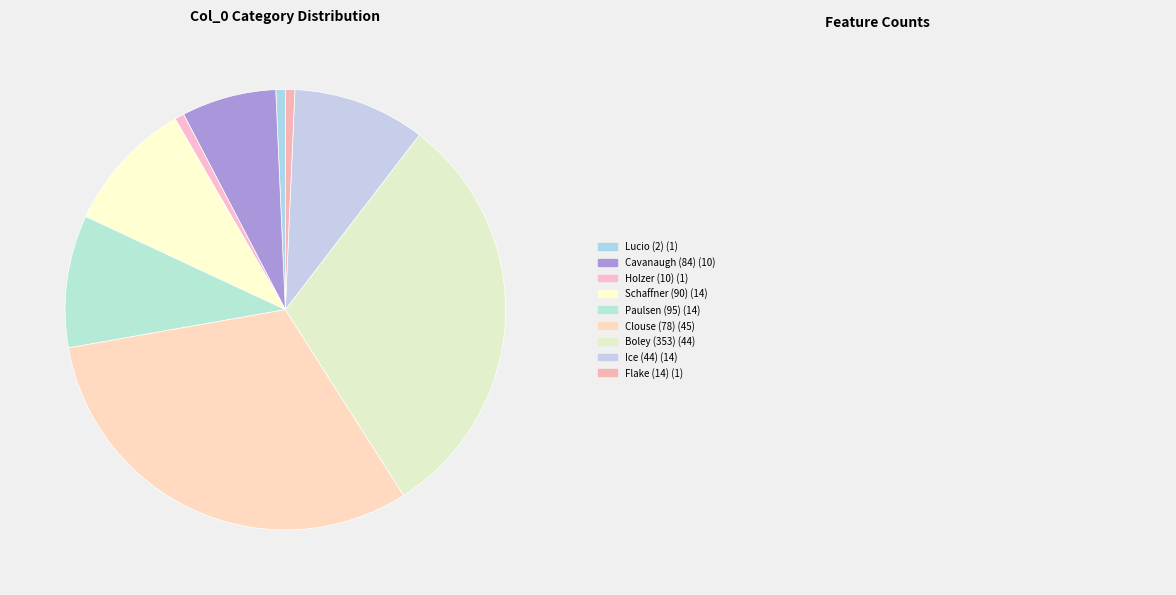

How many slices are in this pie chart?

9